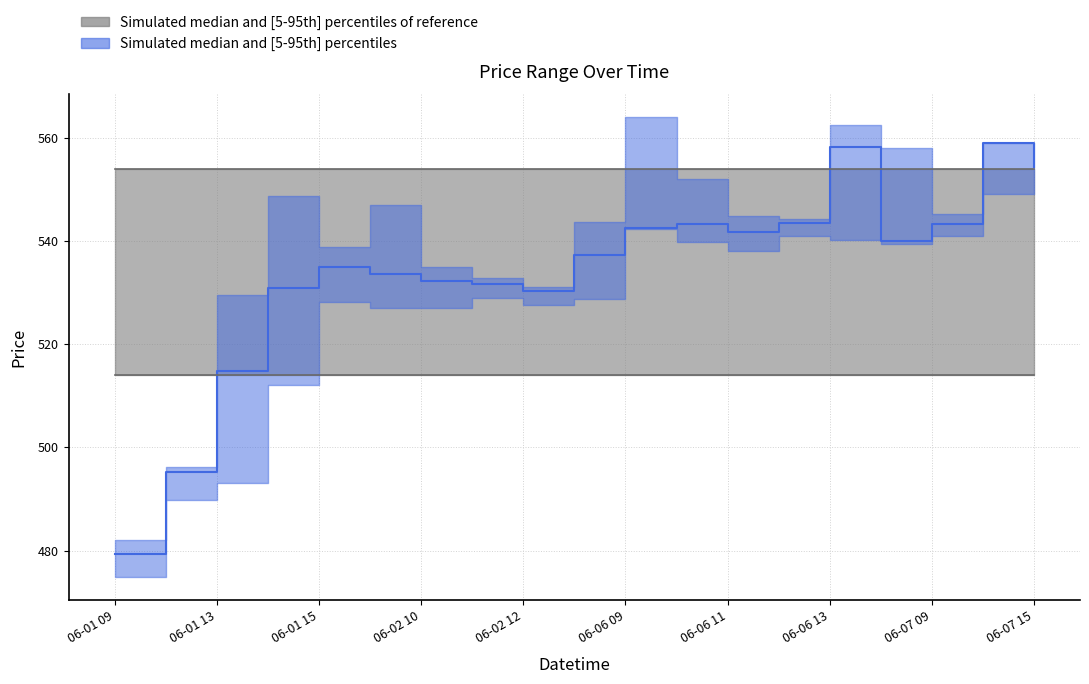

True or false: High has a value of 547.0 at 06-02 09.

True